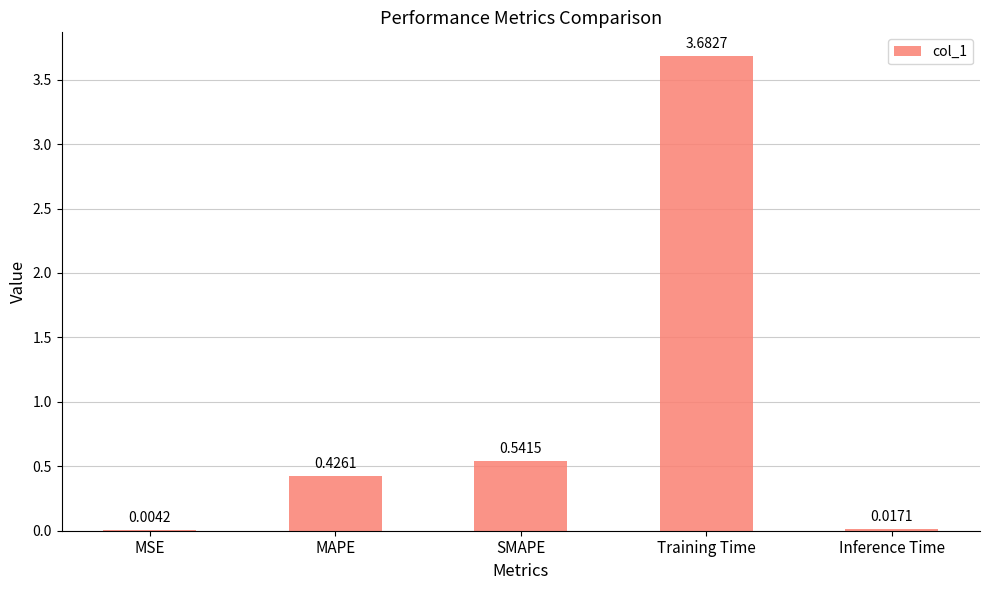

At which label is the value closest to 1?

SMAPE